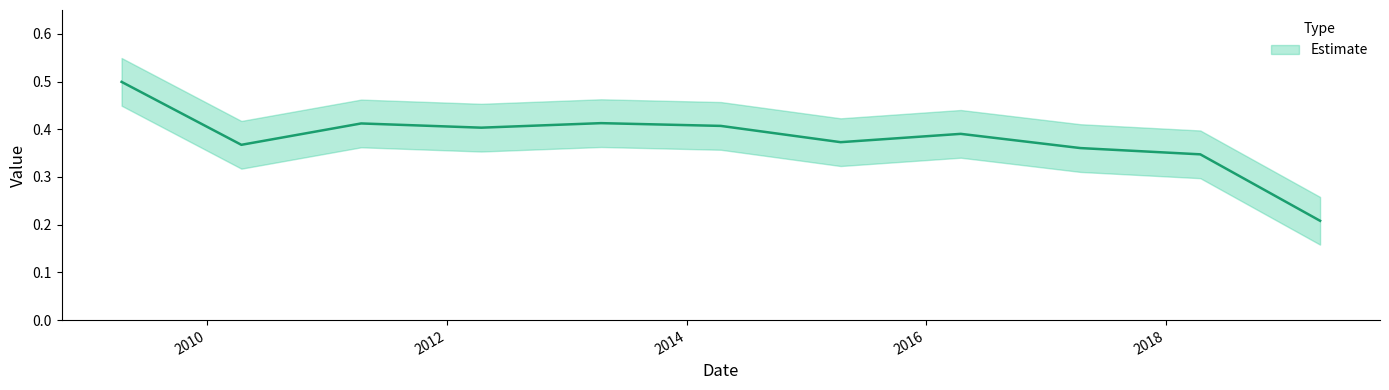

At which category does the data reach its first local valley?

2010-04-15